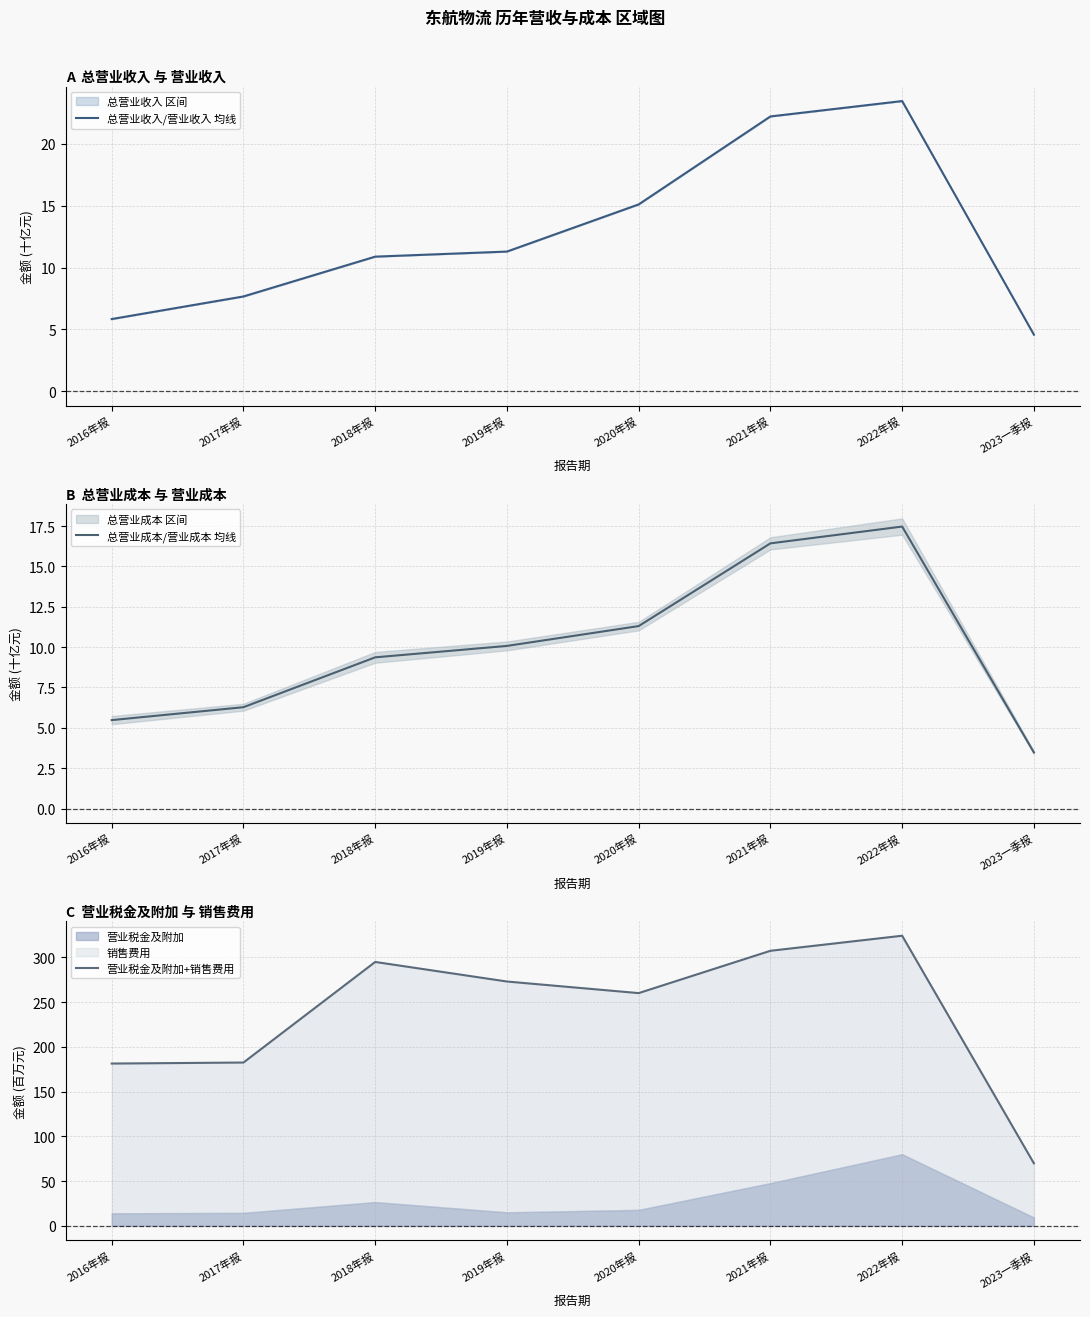

What position from the left is 2018年报?

3